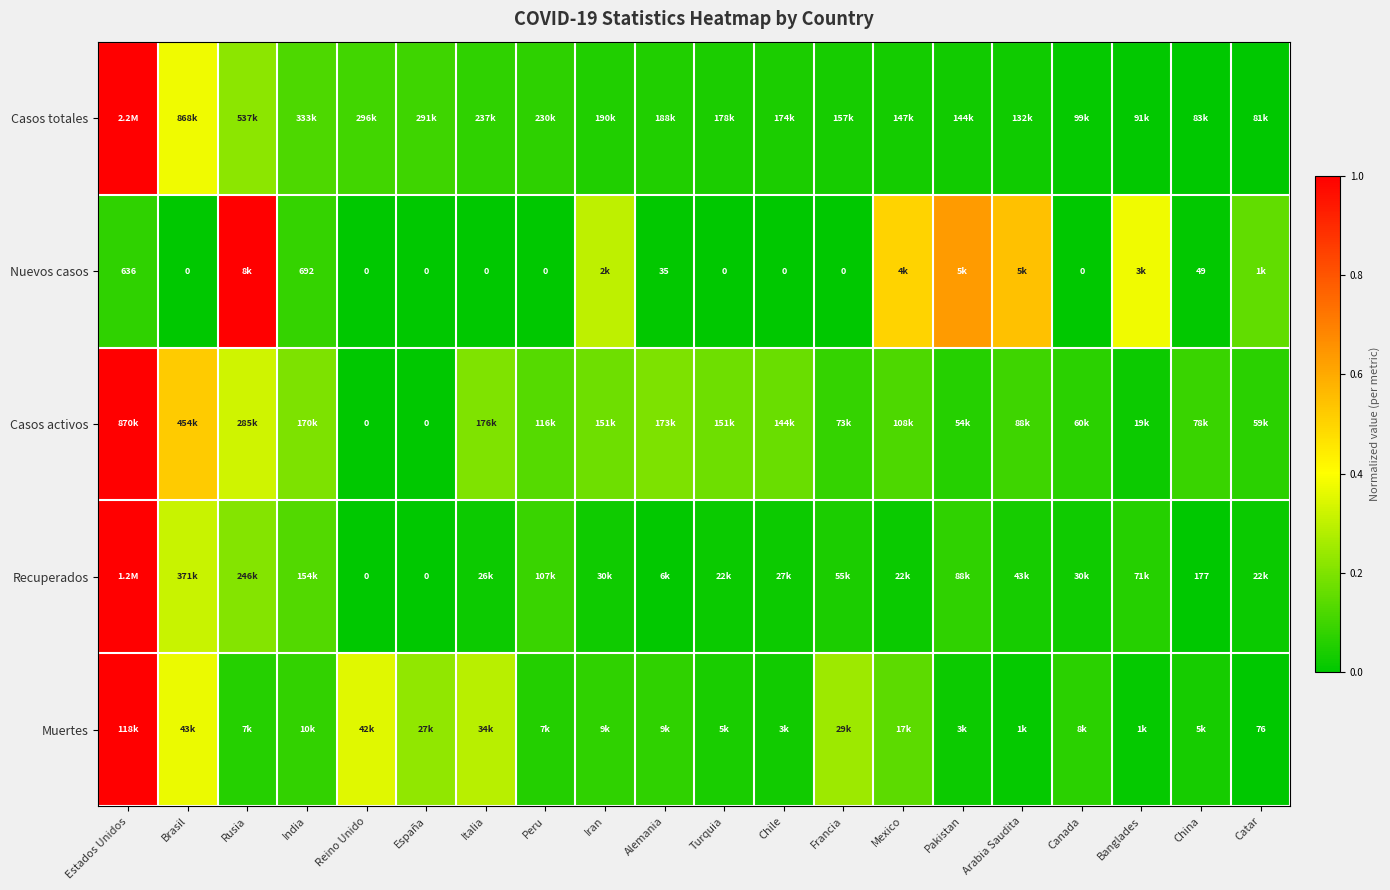

What is the maximum value shown in the chart?

1.0